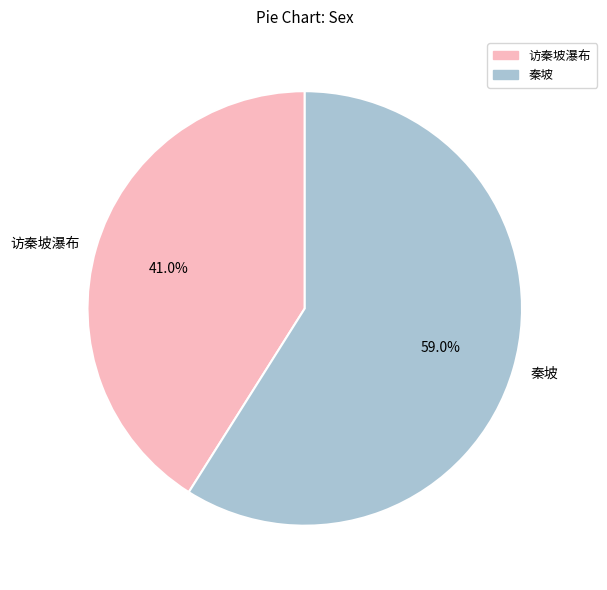

Between 秦坡 and 访秦坡瀑布, which is larger?

秦坡